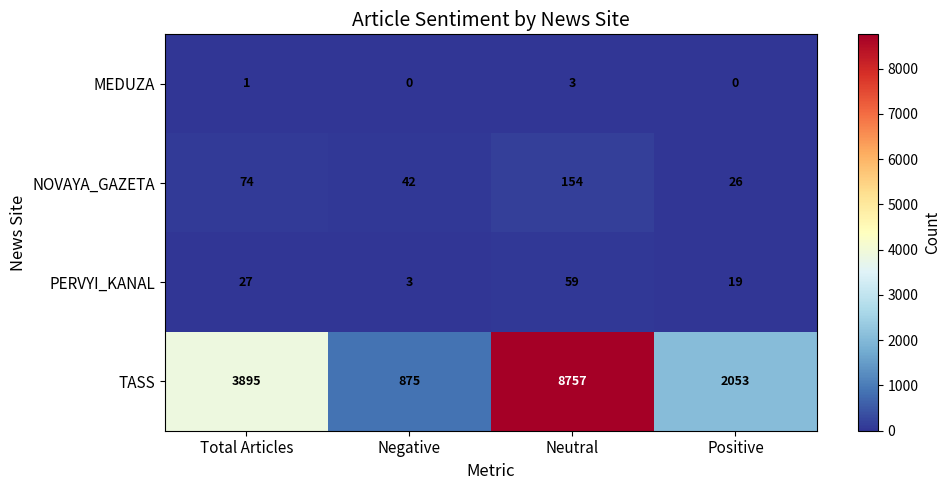

Is it true that TASS equals 3895 at Total Articles?

True